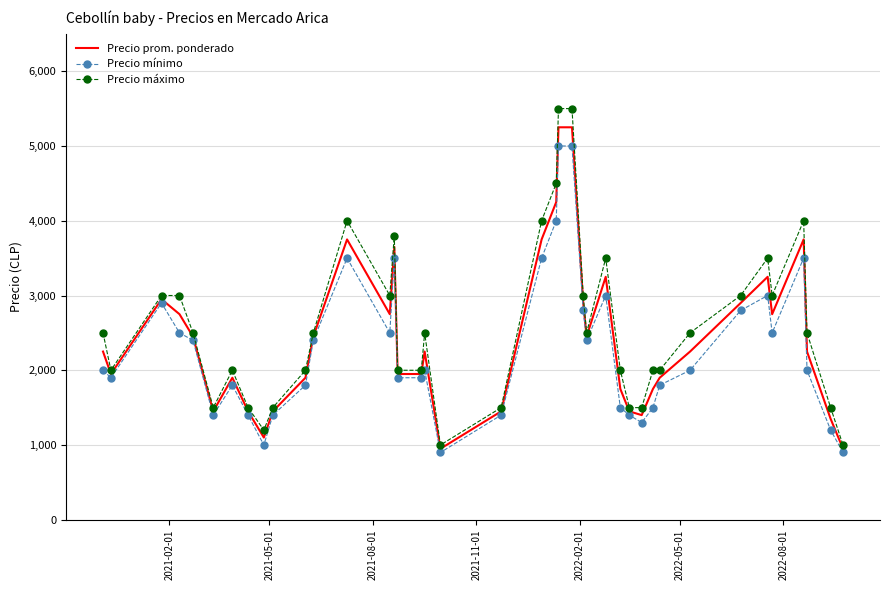

How many categories are shown in the chart?

40